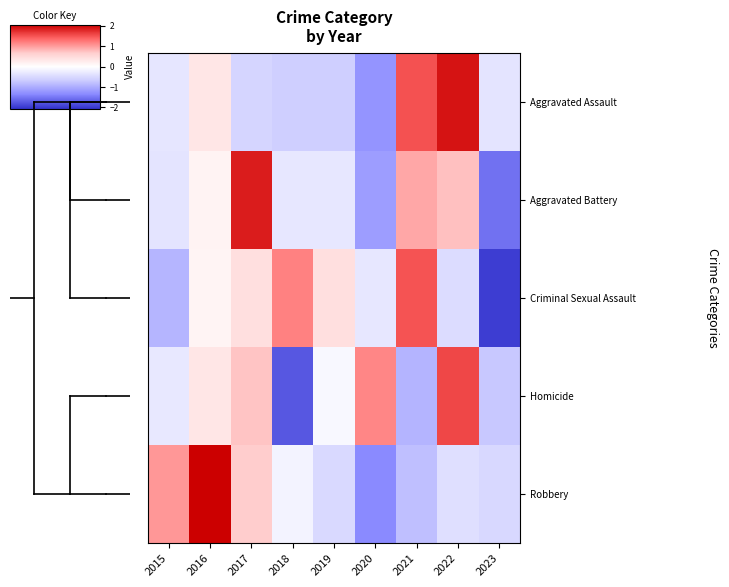

Reading right to left, transcribe all the data shown in this chart.

Aggravated Assault: 2023=-0.4	2022=1.9	2021=1.5	2020=-1.3	2019=-0.6	2018=-0.6	2017=-0.6	2016=0.3	2015=-0.3
Aggravated Battery: 2023=-1.6	2022=0.8	2021=0.9	2020=-1.1	2019=-0.3	2018=-0.3	2017=1.9	2016=0.1	2015=-0.4
Criminal Sexual Assault: 2023=-2.0	2022=-0.5	2021=1.5	2020=-0.3	2019=0.4	2018=1.2	2017=0.4	2016=0.1	2015=-0.9
Homicide: 2023=-0.7	2022=1.6	2021=-0.9	2020=1.2	2019=-0.1	2018=-1.8	2017=0.7	2016=0.3	2015=-0.3
Robbery: 2023=-0.5	2022=-0.4	2021=-0.8	2020=-1.4	2019=-0.5	2018=-0.1	2017=0.7	2016=2.1	2015=1.0